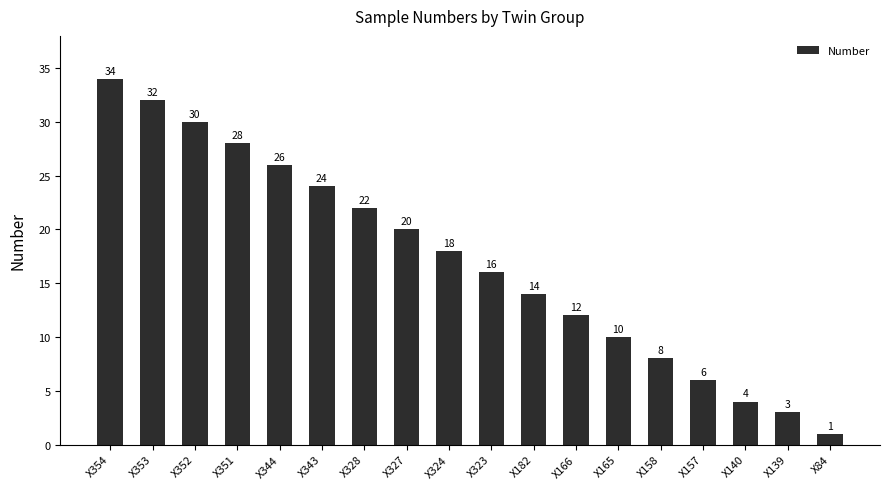

What is the value of the 6th bar from the left?

24